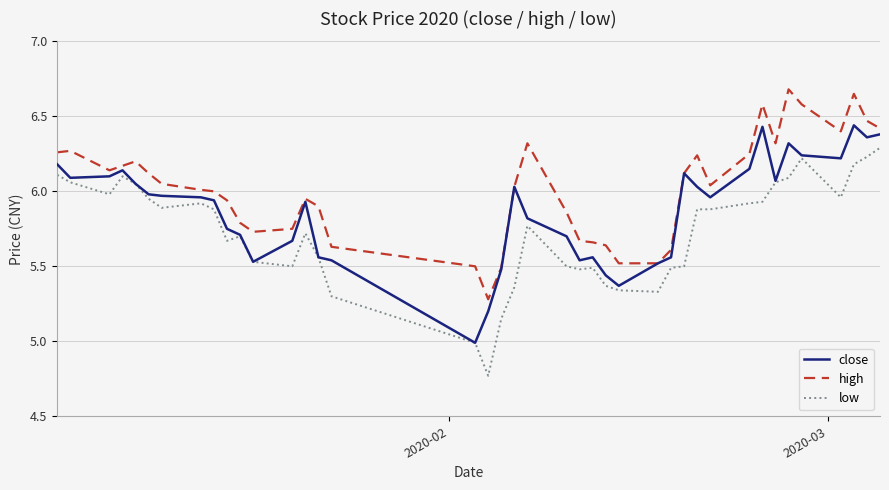

List the series in order of their overall mean, lowest first.

low, close, high